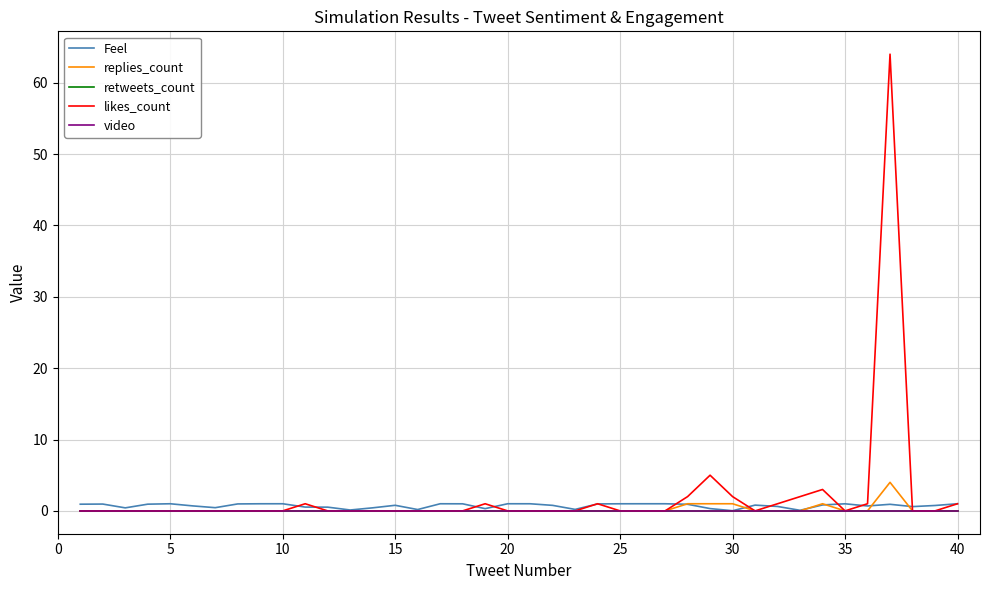

Does the chart have visible grid lines?

Yes